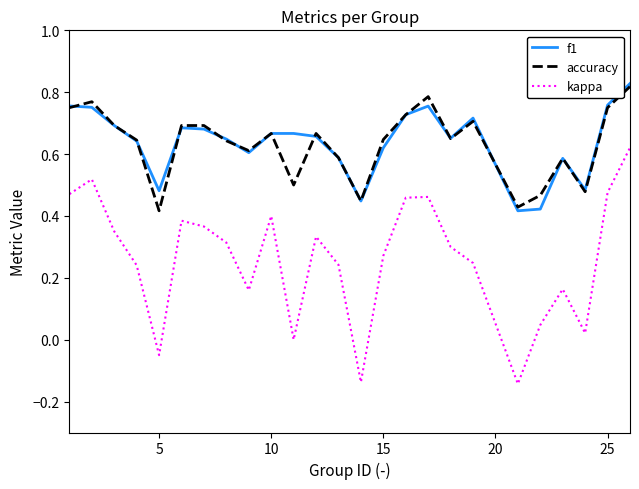

Which series has the largest range (max minus min)?

kappa